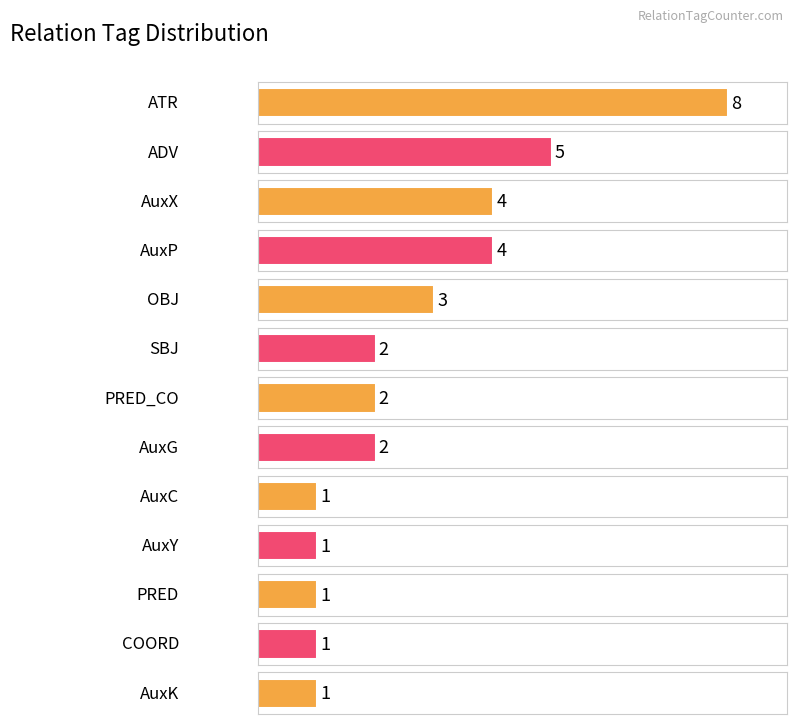

Where is the data nearest to the value 2?

PRED_CO